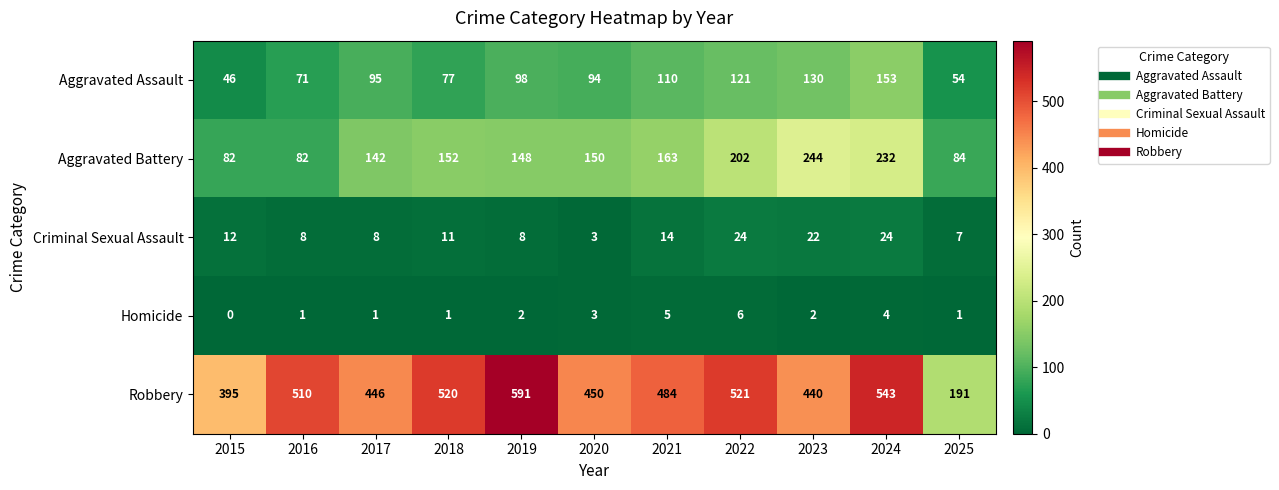

What is the lowest value of the Aggravated Assault series?

46